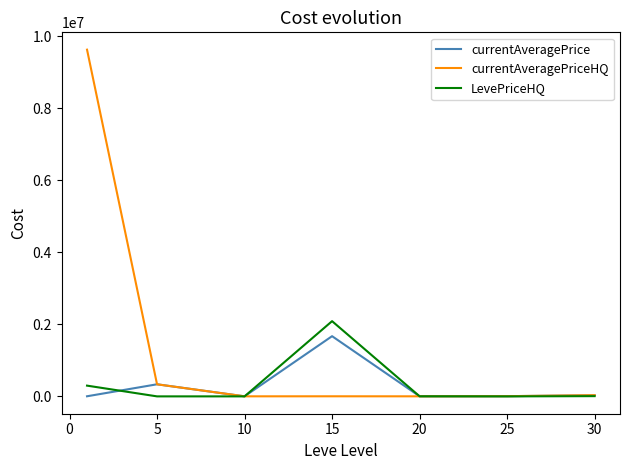

Which series has the largest range (max minus min)?

currentAveragePriceHQ